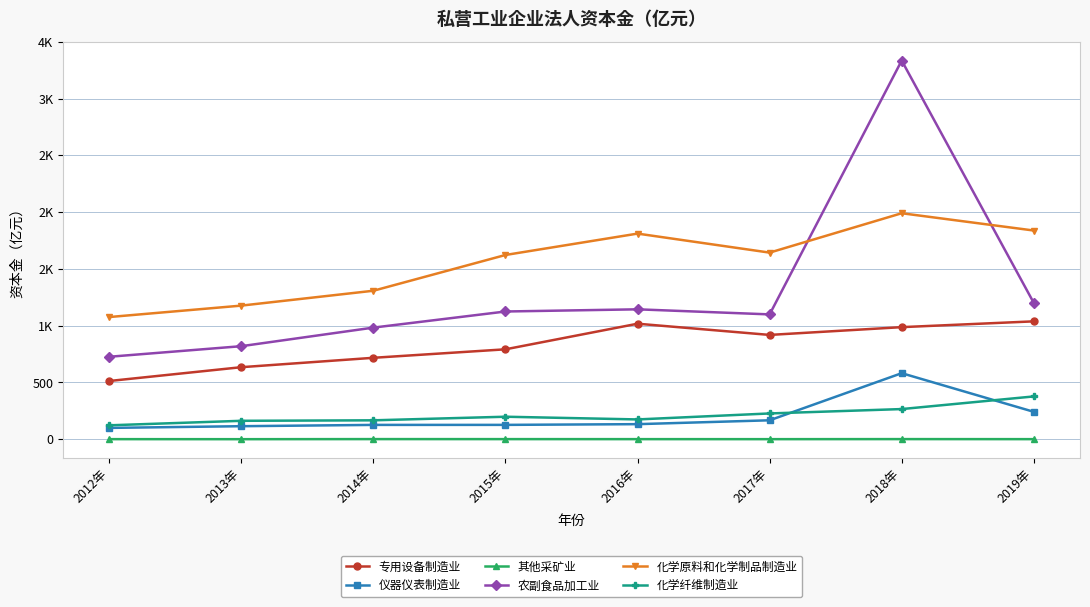

What is the average value of the 化学原料和化学制品制造业 series?

1558.6